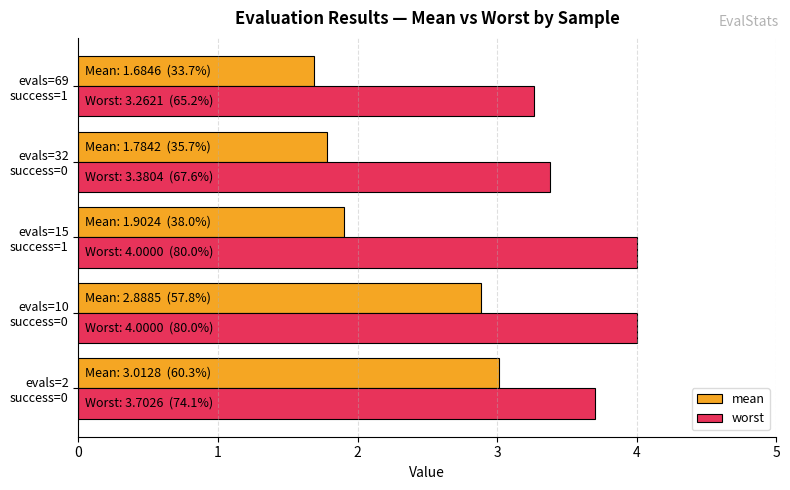

What is the difference between the second highest and second lowest values in the worst series?

0.6